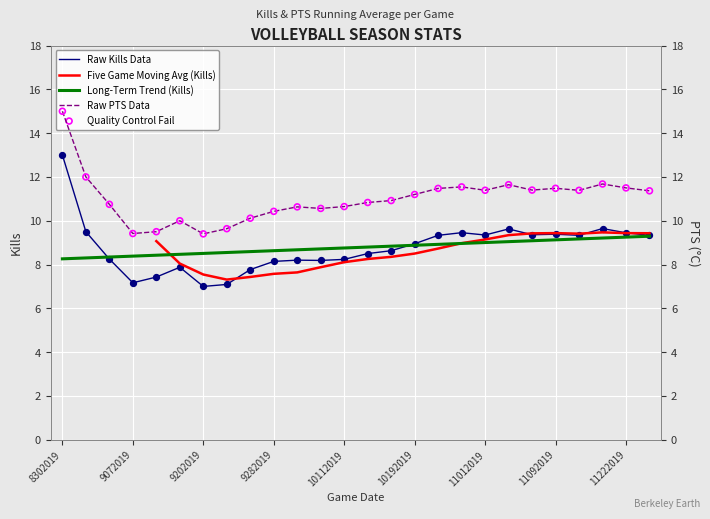

At which category is the sum across all series the highest?

23